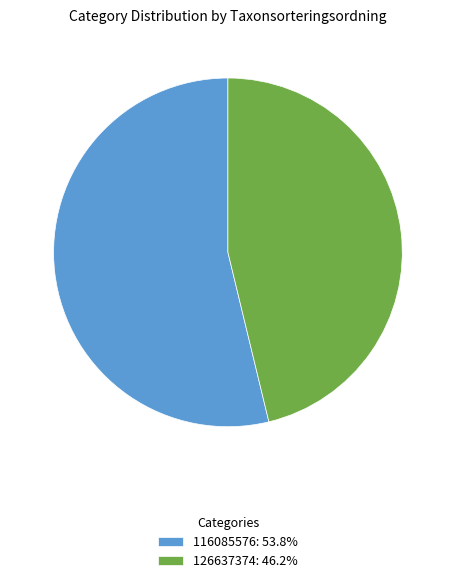

Count the number of slices in the pie.

2